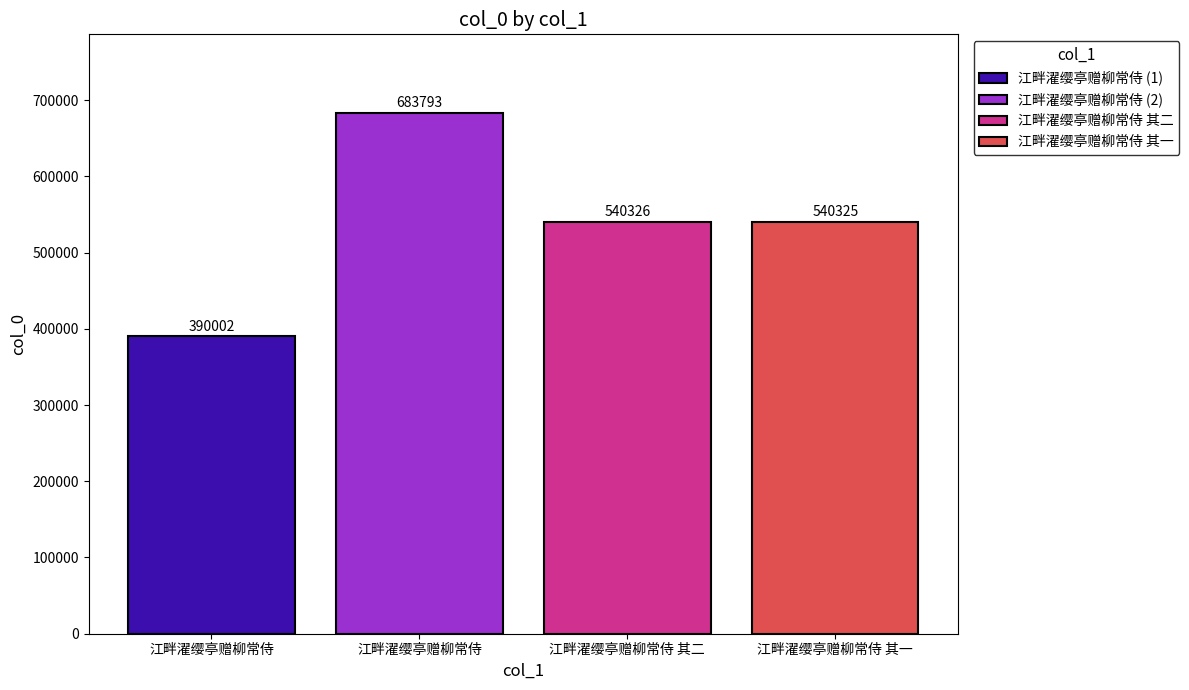

Rank the series by their maximum value, from highest to lowest.

江畔濯缨亭赠柳常侍 (2), 江畔濯缨亭赠柳常侍 其二, 江畔濯缨亭赠柳常侍 其一, 江畔濯缨亭赠柳常侍 (1)